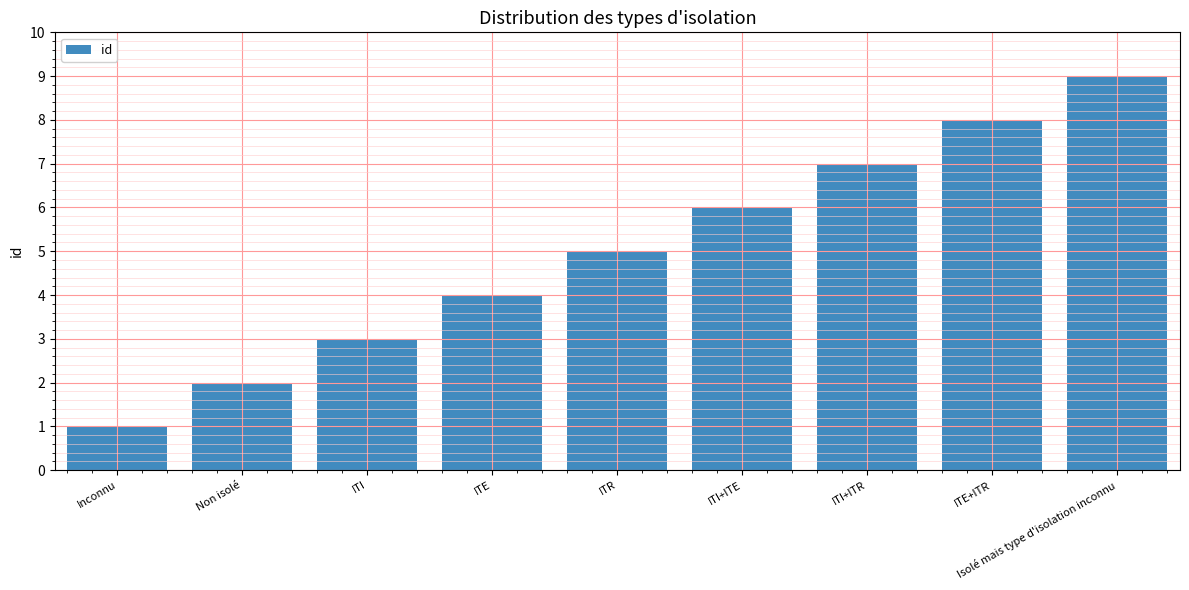

What is the approximate value at ITE?

4